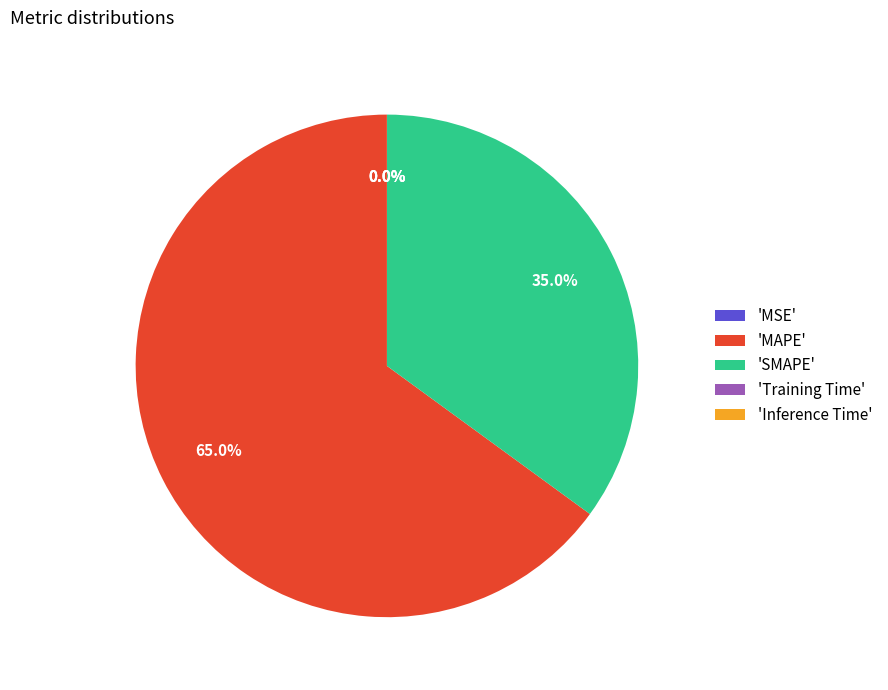

How much of the chart is everything except 'MAPE'?

35.0%